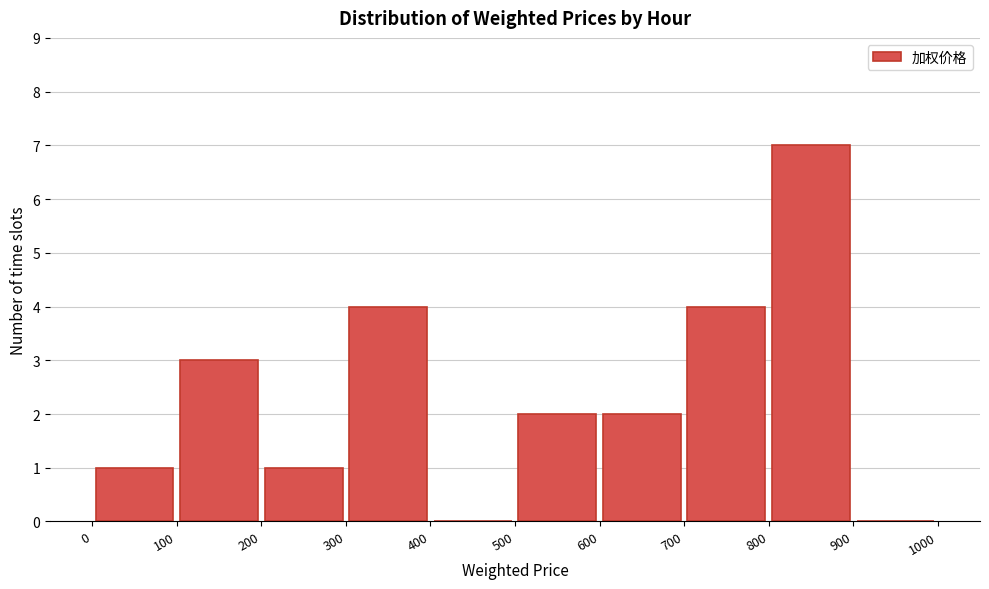

Reading left to right, transcribe this chart: for each bar, give the range it covers on the x-axis and its height. The values are not printed on the chart, so give them approximately, as read against the axis.

0 to 100: 1
100 to 200: 3
200 to 300: 1
300 to 400: 4
400 to 500: 0
500 to 600: 2
600 to 700: 2
700 to 800: 4
800 to 900: 7
900 to 1000: 0